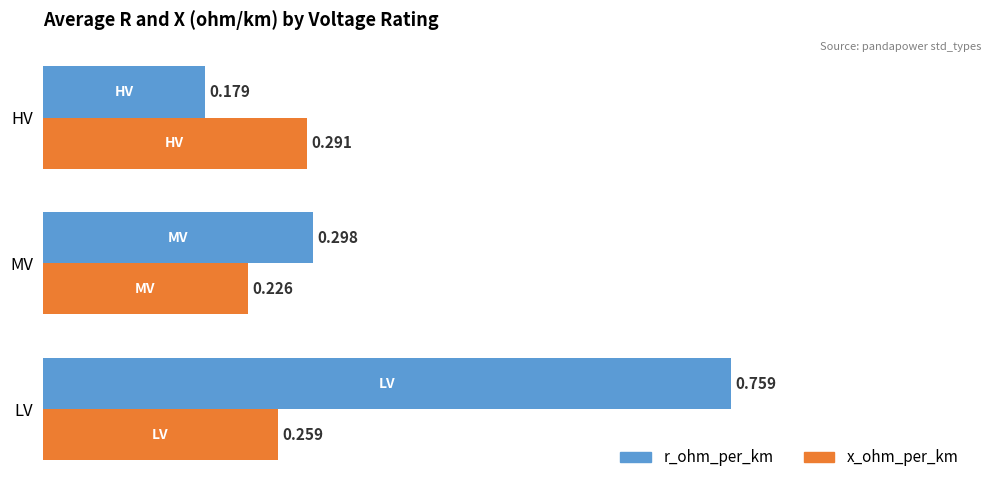

Which series has the widest spread of values?

r_ohm_per_km